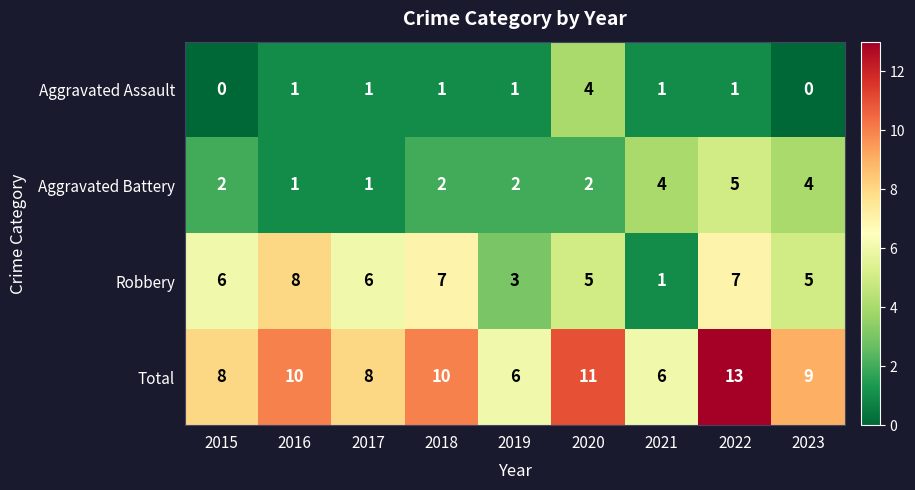

What is the difference between the Total values at 2017 and 2022?

5